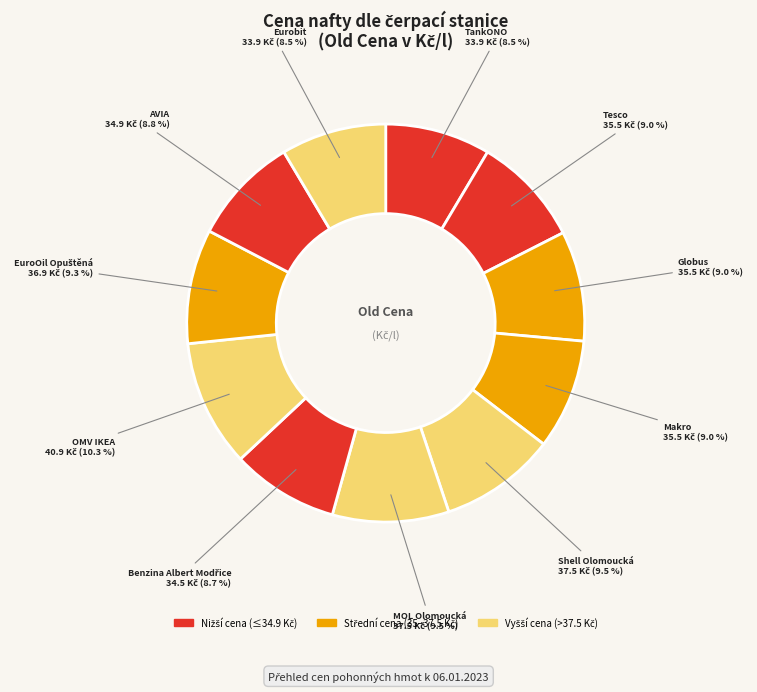

Count the number of slices in the pie.

11